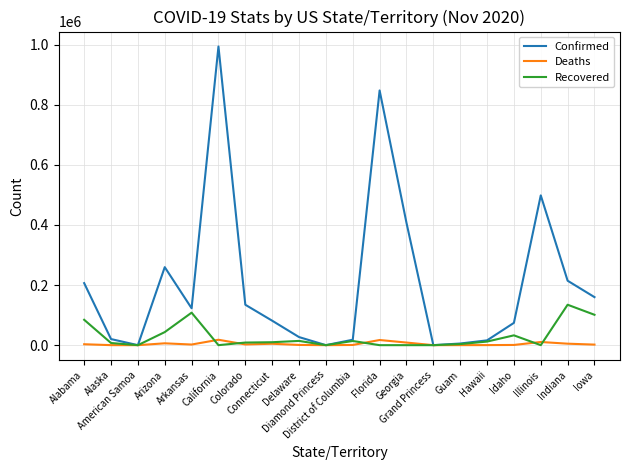

Rank the series by their maximum value, from highest to lowest.

Confirmed, Recovered, Deaths